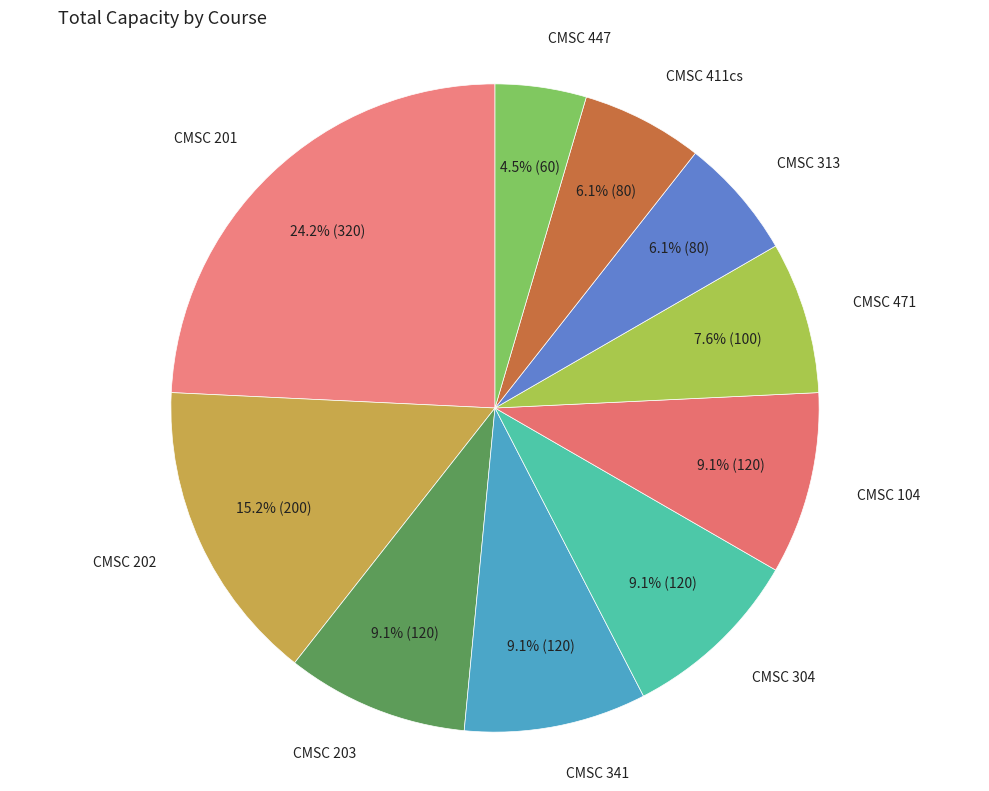

Count the number of slices in the pie.

10